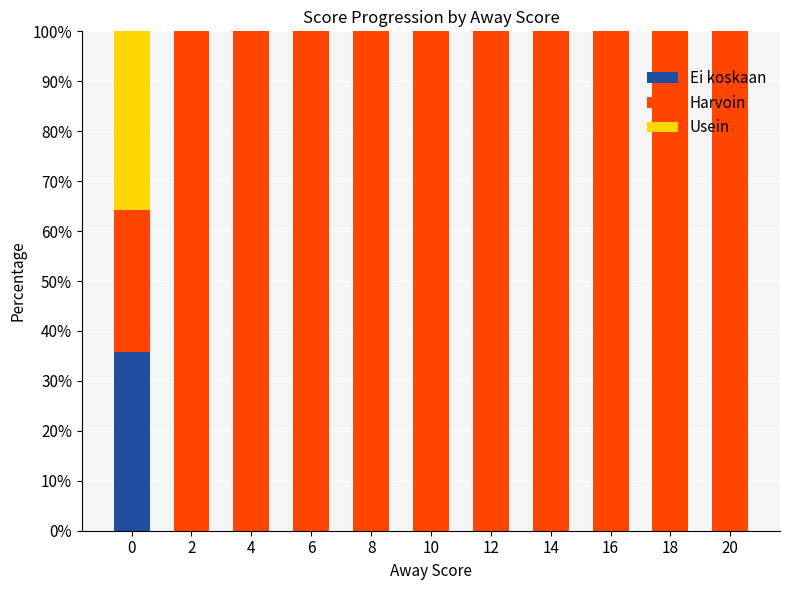

True or false: Ei koskaan has a value of 15.7 at 10.

False